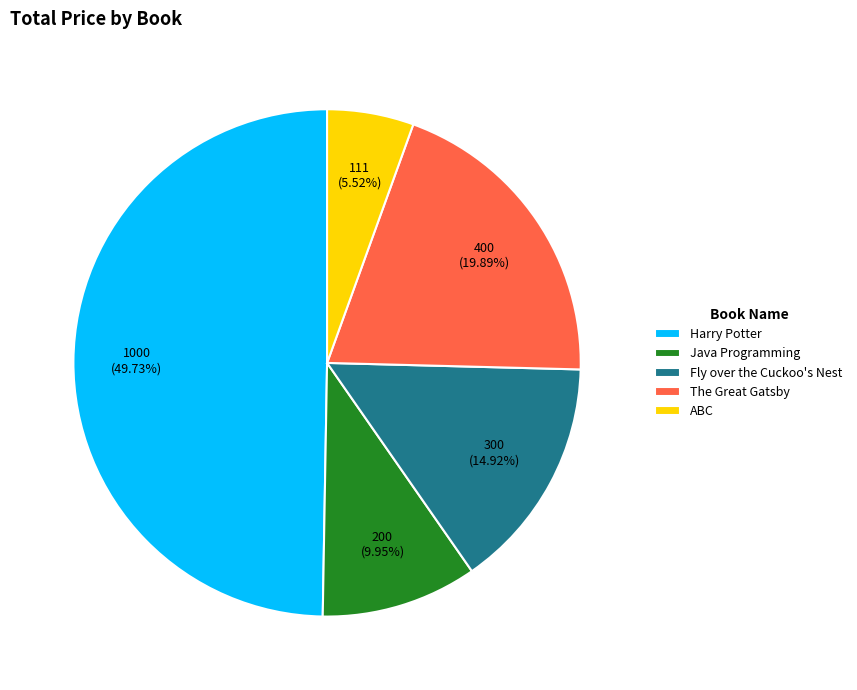

To the nearest percent, what is the difference between the Java Programming and The Great Gatsby slice percentages?

10%